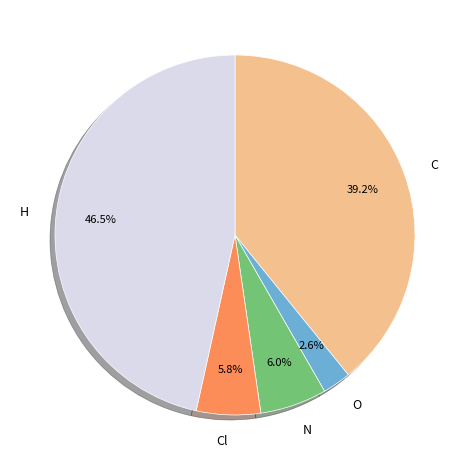

What portion of the pie excludes H?

53.5%